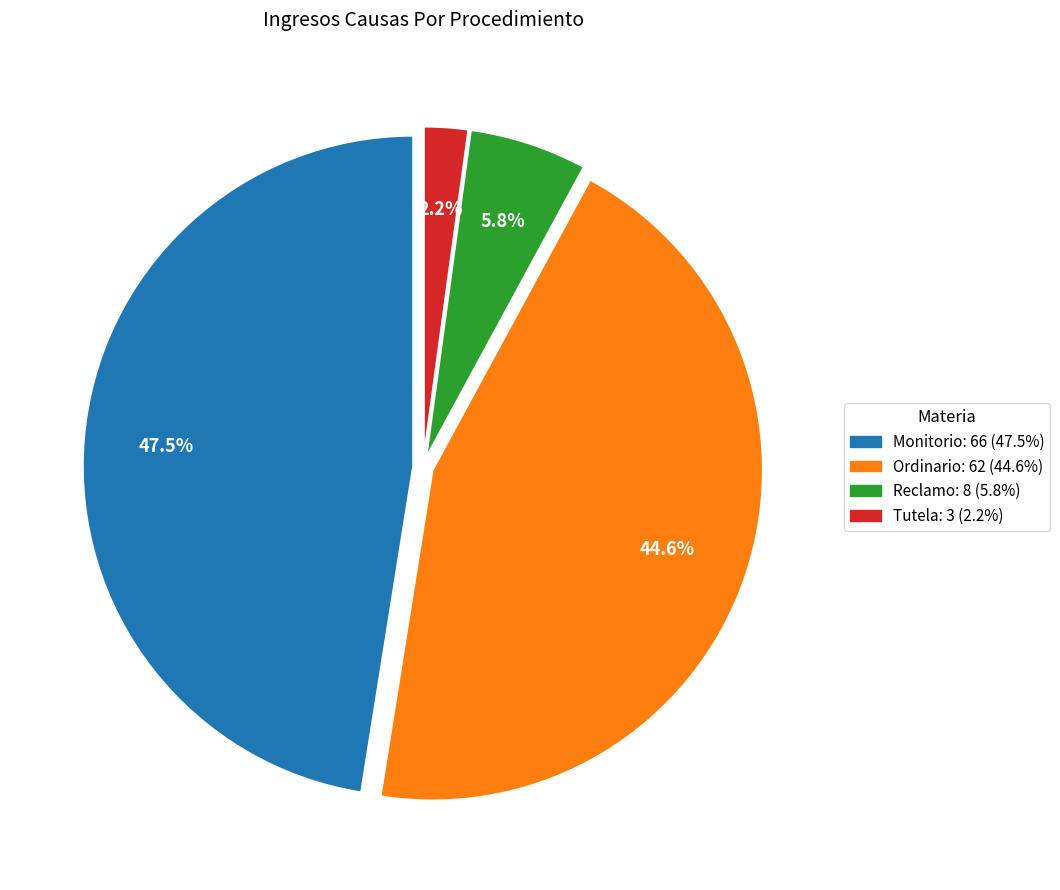

Between Monitorio and Reclamo, which is larger?

Monitorio